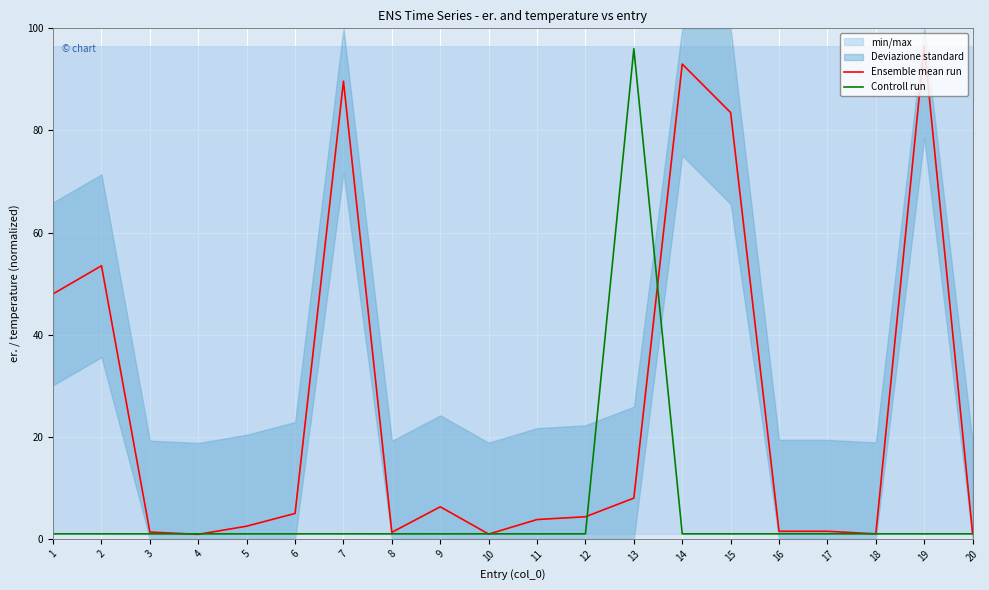

Between 17 and 14, which is larger?

14